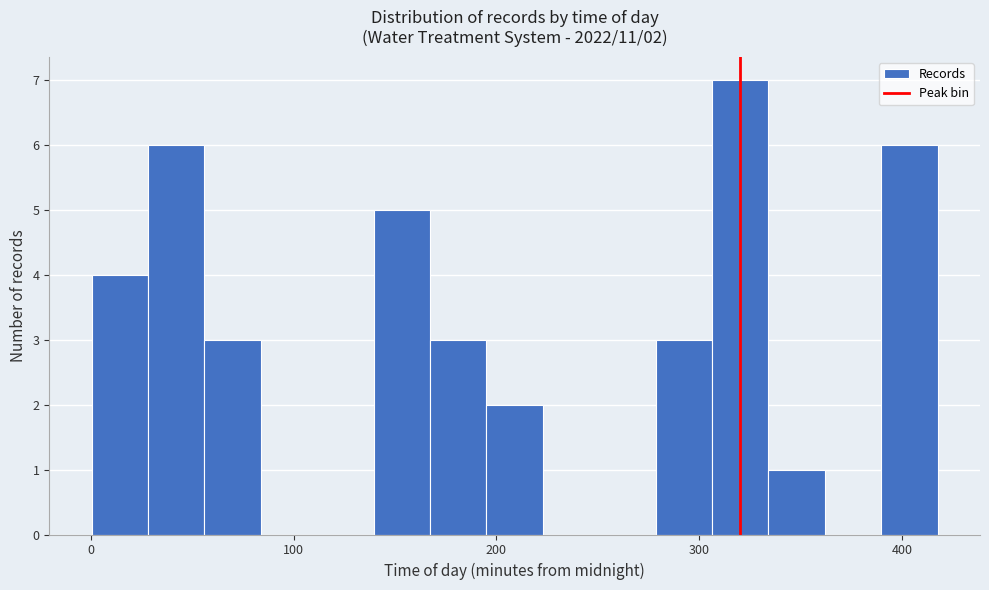

Read against the x-axis, roughly where is the centre of the tallest bar?

320